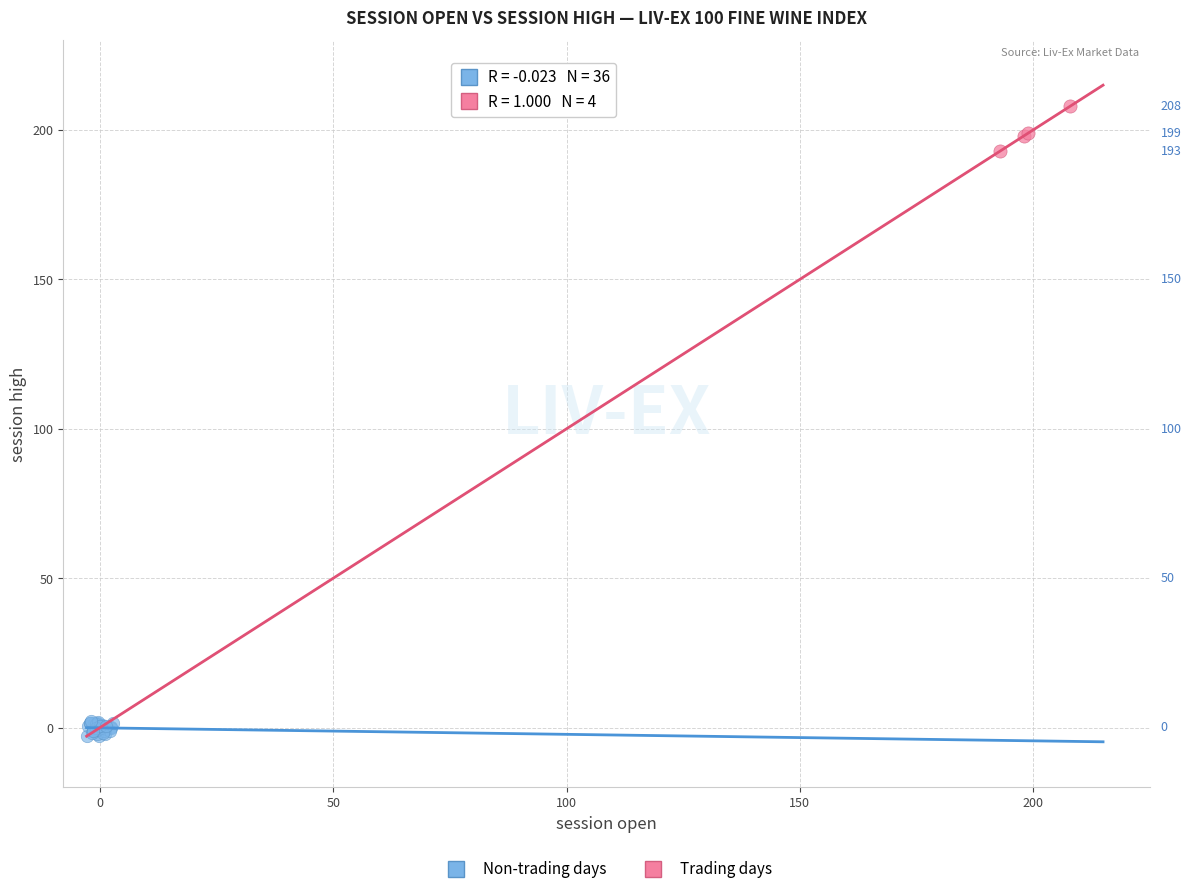

Which series reaches the minimum Y coordinate?

Non-trading days